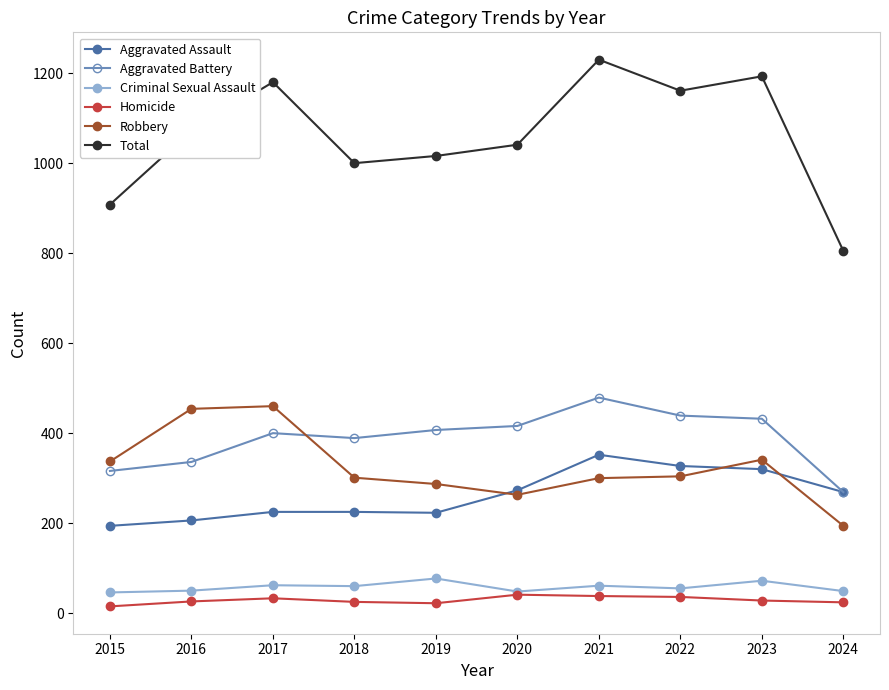

What is the lowest value of the Aggravated Battery series?

269